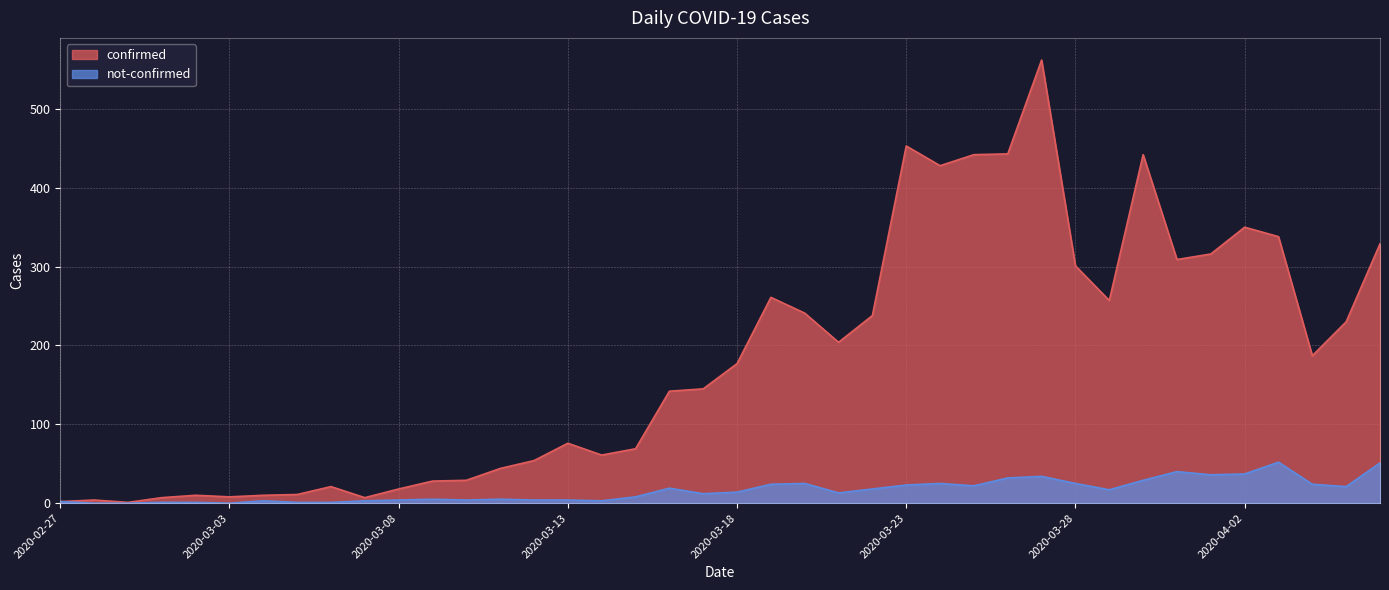

What is the average value of the not-confirmed series?

16